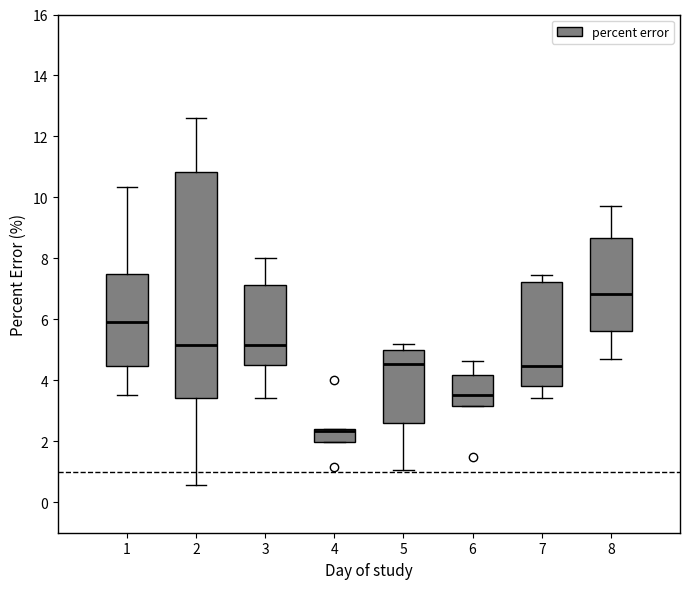

Reading left to right, read every box against the y-axis: the position of its median line, the range the box covers, and the ends of its whiskers. The values are not printed on the chart, so give them approximately, as read against the axis.

1: median 6.0, box 4.4 to 7.4, whiskers 3.6 to 10.4
2: median 5.2, box 3.4 to 10.8, whiskers 0.6 to 12.6
3: median 5.2, box 4.4 to 7.2, whiskers 3.4 to 8.0
4: median 2.4 (just below the box's upper edge), box 2.0 to 2.4, whiskers 2.0 to 2.4
5: median 4.6, box 2.6 to 5.0, whiskers 1.0 to 5.2
6: median 3.6, box 3.2 to 4.2, whiskers 3.2 to 4.6
7: median 4.4, box 3.8 to 7.2, whiskers 3.4 to 7.4
8: median 6.8, box 5.6 to 8.6, whiskers 4.6 to 9.8